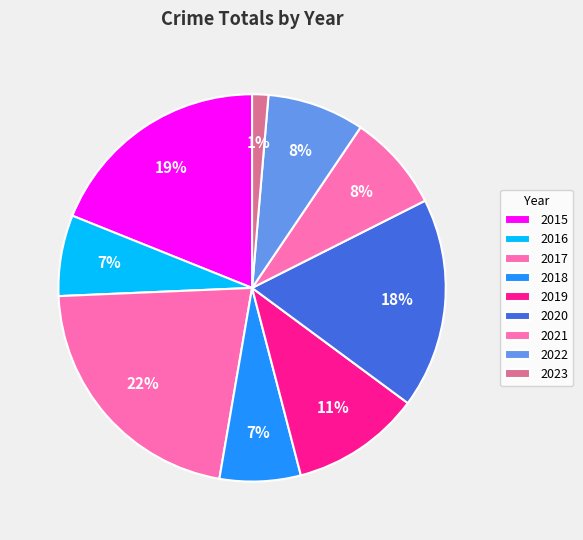

How many segments does this pie chart have?

9